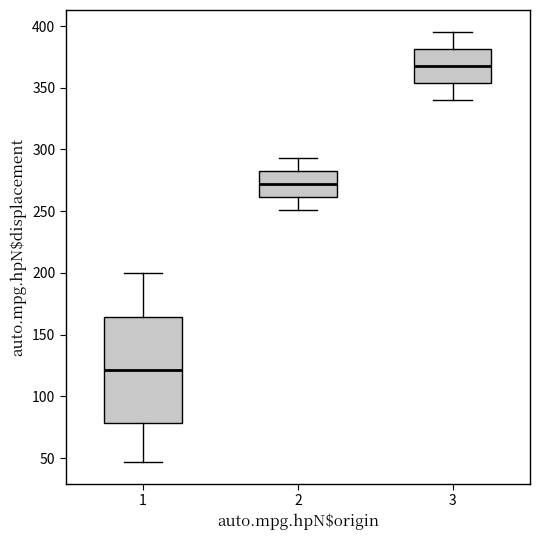

Comparing the boxes themselves (not the whiskers), which one is the tallest?

1